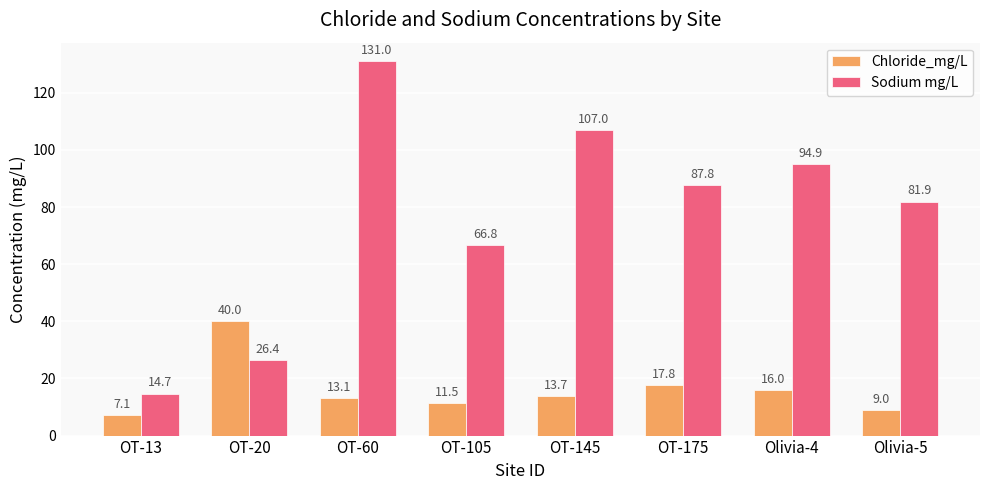

Reading right to left, list all the values displayed in this chart.

Chloride_mg/L: 9.0	16.0	17.8	13.7	11.5	13.1	40.0	7.1
Sodium mg/L: 81.9	94.9	87.8	107.0	66.8	131.0	26.4	14.7